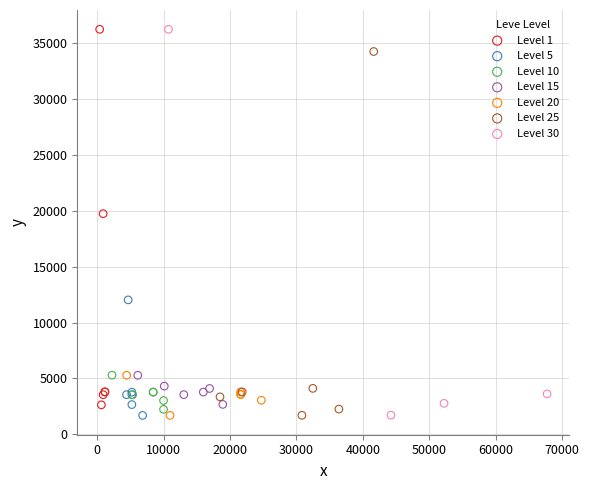

What are all the series names shown in the legend?

Level 1, Level 5, Level 10, Level 15, Level 20, Level 25, Level 30